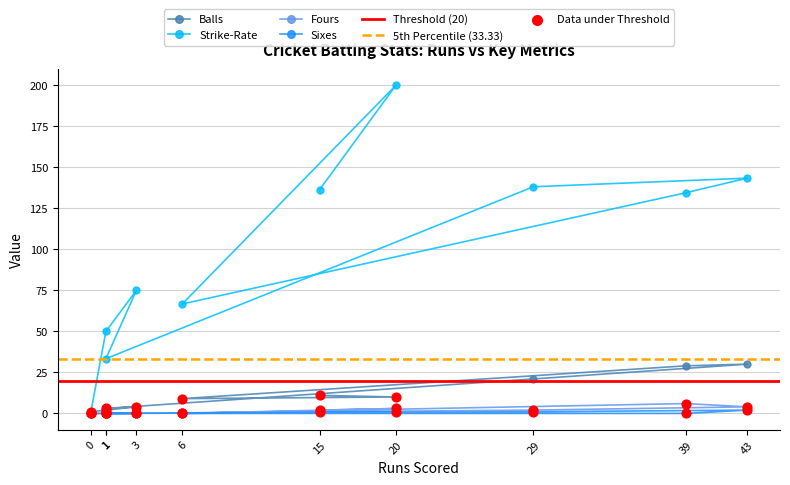

Which series contains the highest Y value?

Strike-Rate